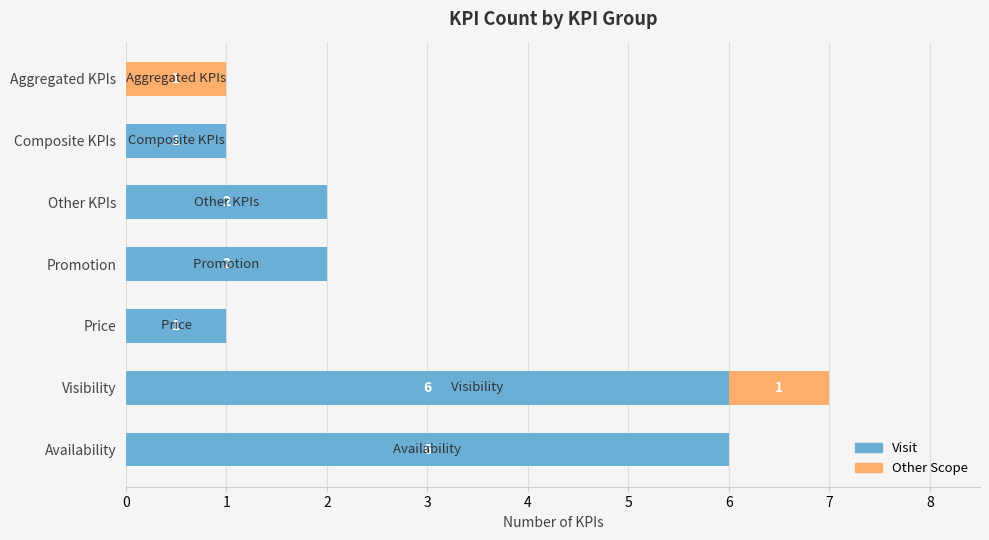

At which category is the sum across all series the highest?

Visibility